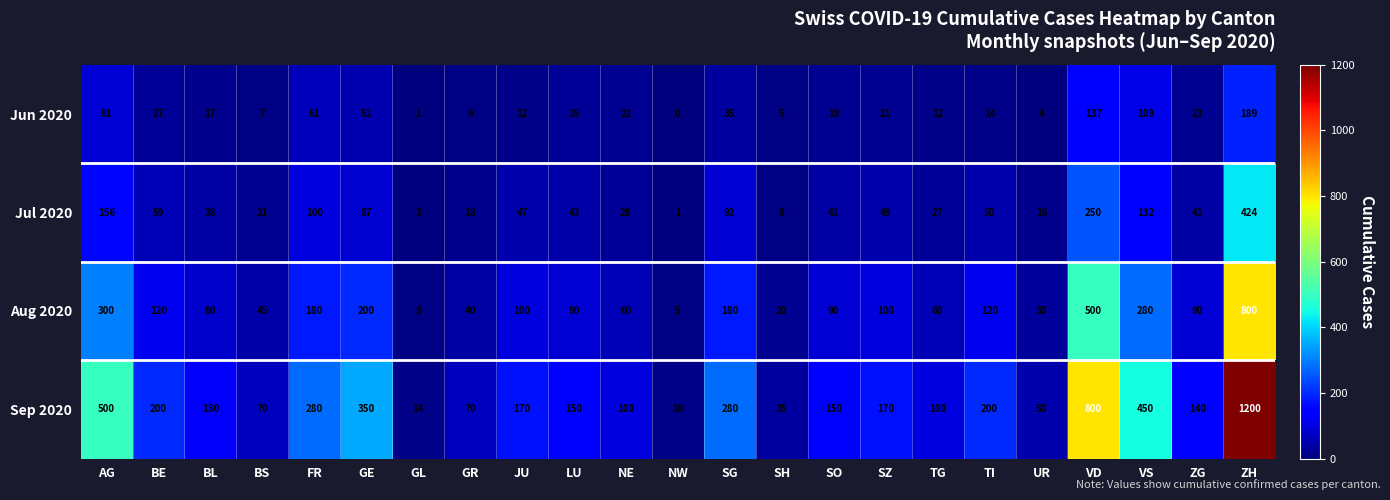

Where does the Sep 2020 series first go above 150?

AG